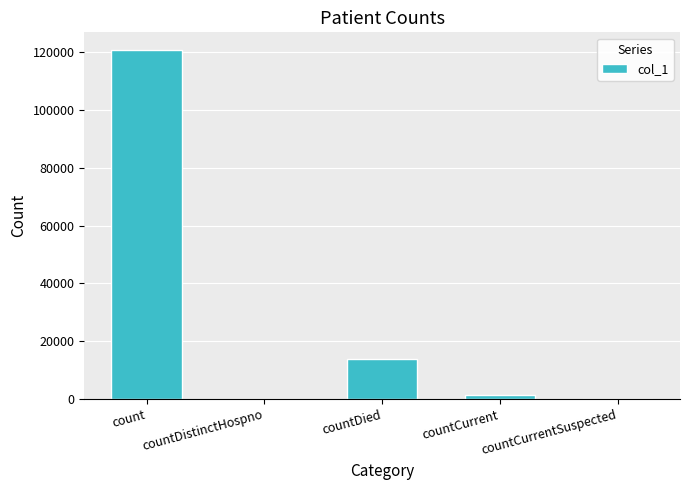

The value at countDied is 8589. True or false?

False